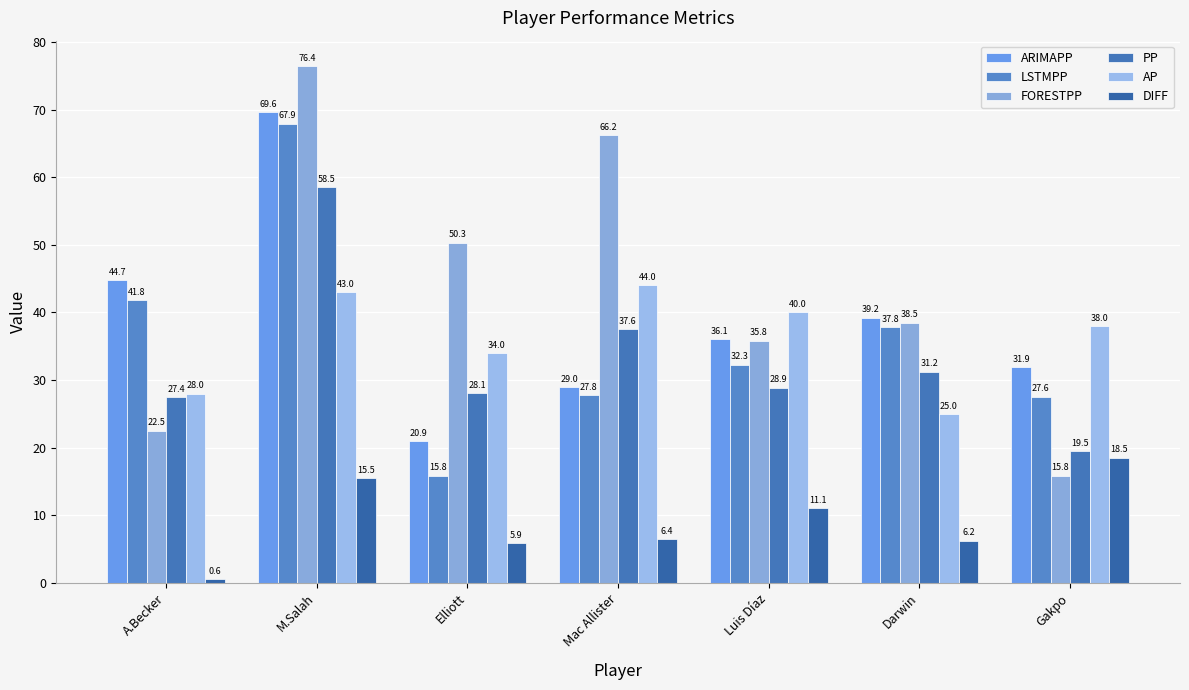

What is the value of the DIFF bar at the 3rd from the left?

5.9